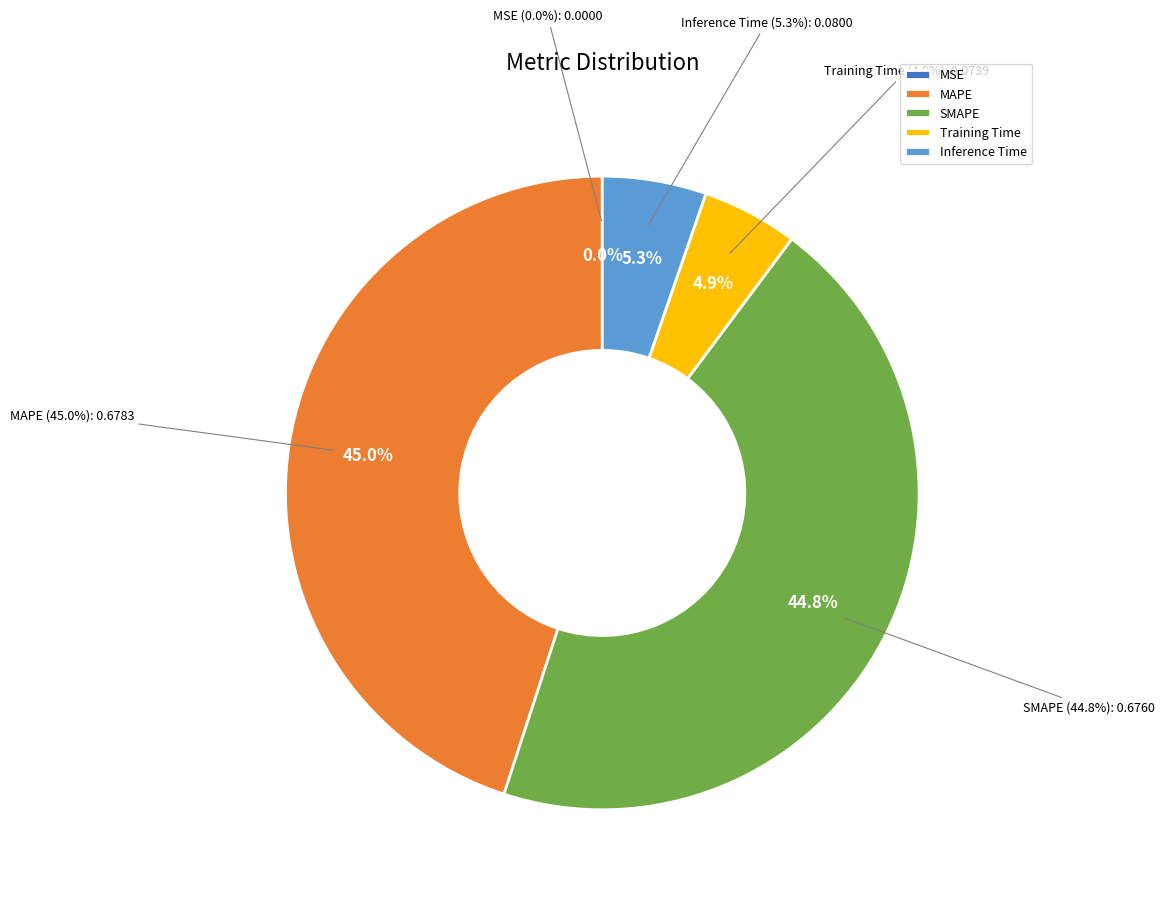

What is the smallest slice in the pie chart?

MSE